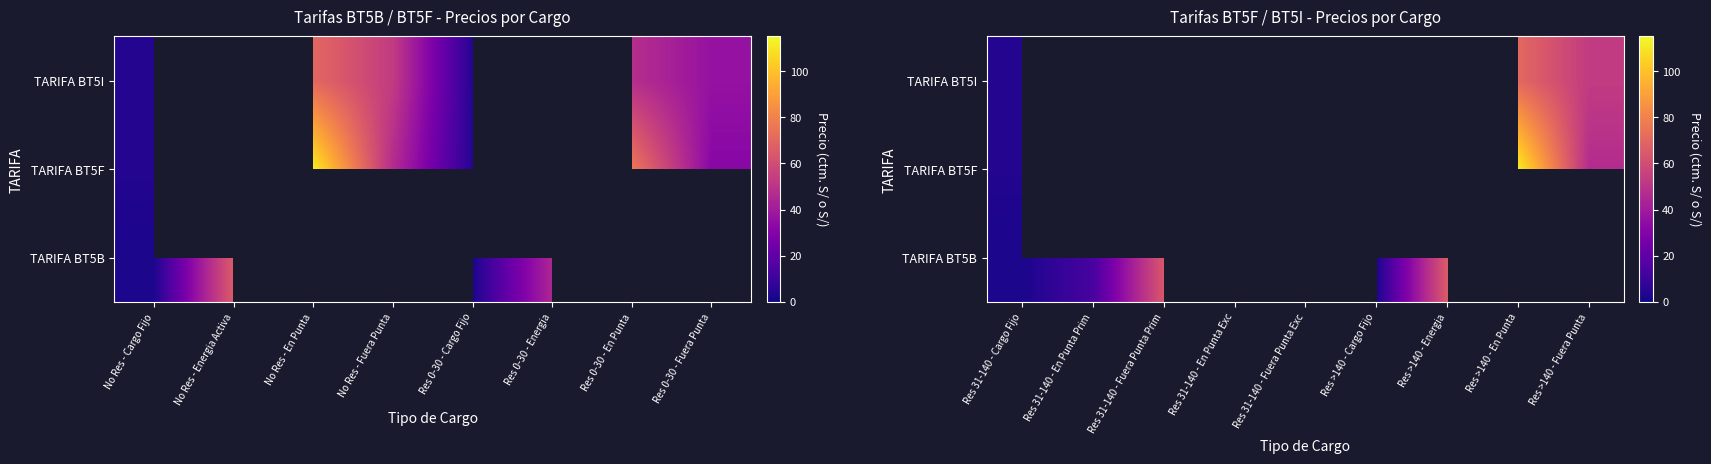

How many categories are shown in the chart?

9